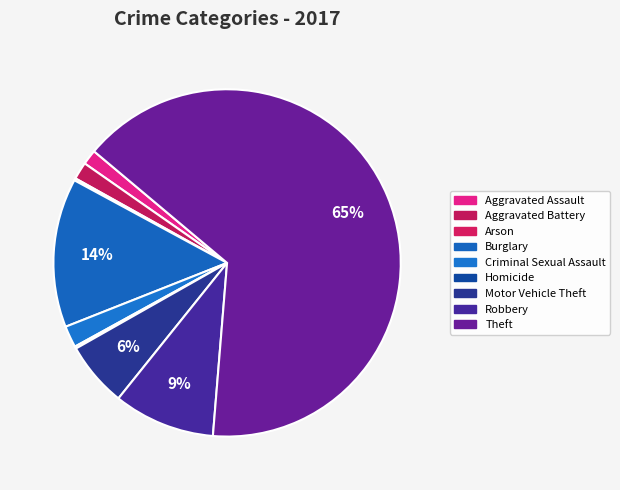

To the nearest percent, what portion does Burglary represent?

14%